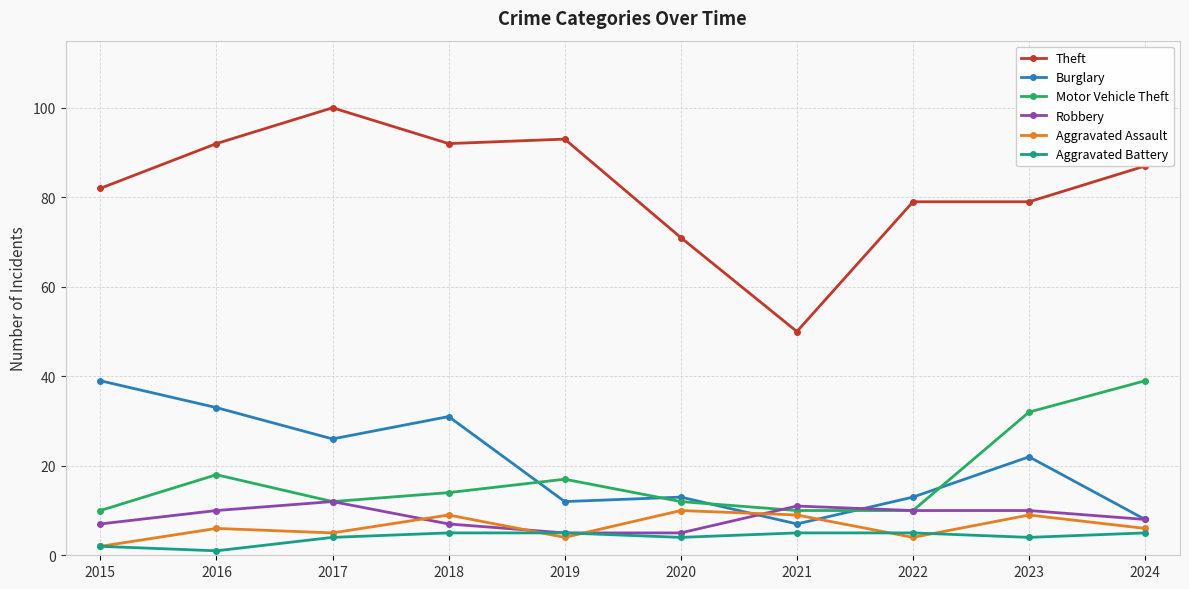

What is the difference between the maximum and second lowest values in the Motor Vehicle Theft series?

29